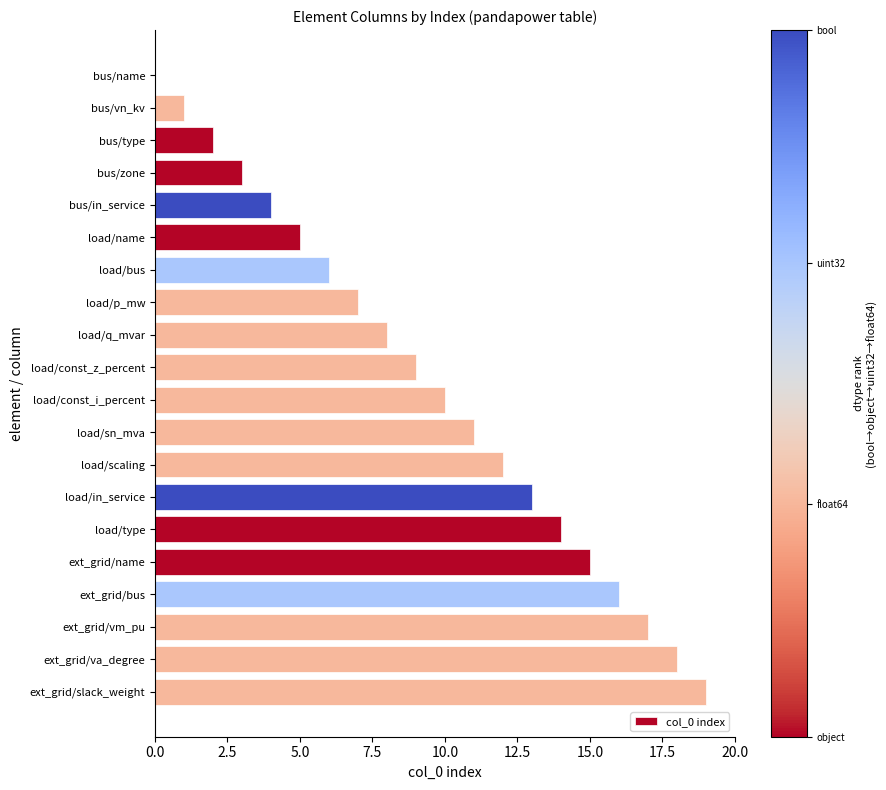

The chart shows a value of 6 at load/bus. True or false?

True